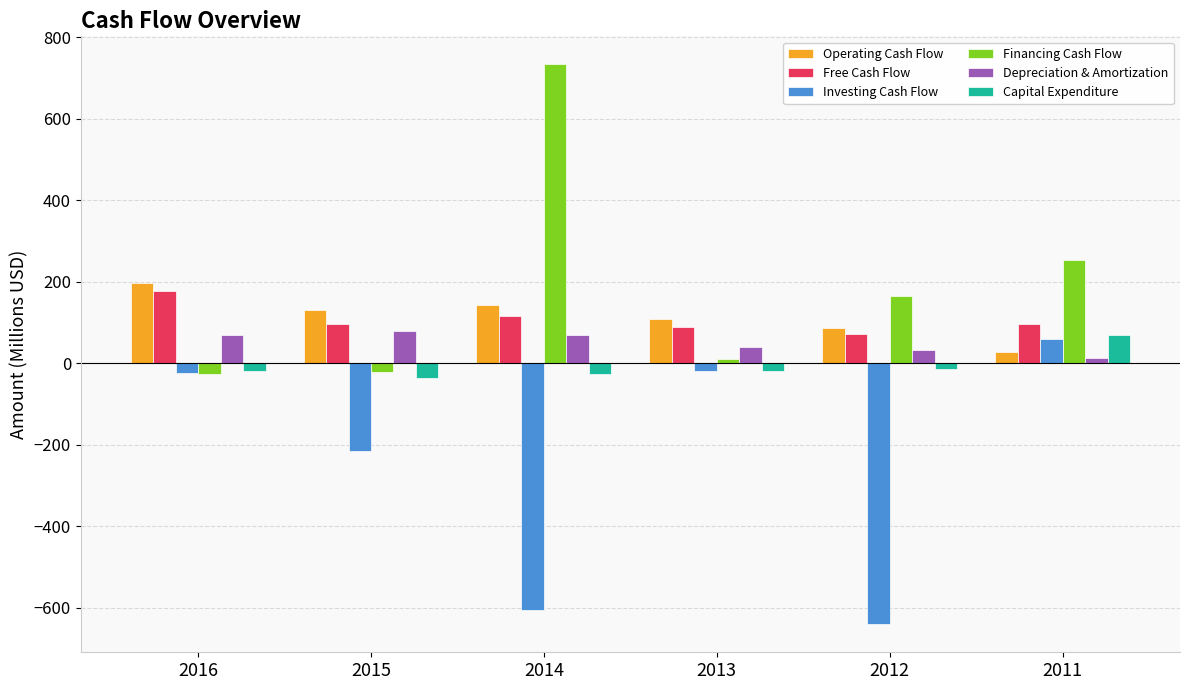

What is the lowest value of the Capital Expenditure series?

-35.1